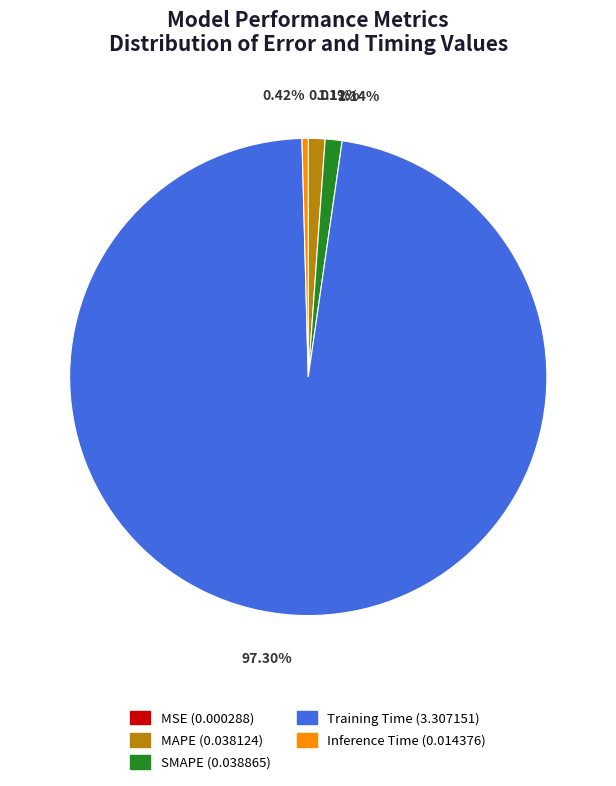

Is it true that Training Time is 97% of the pie?

True